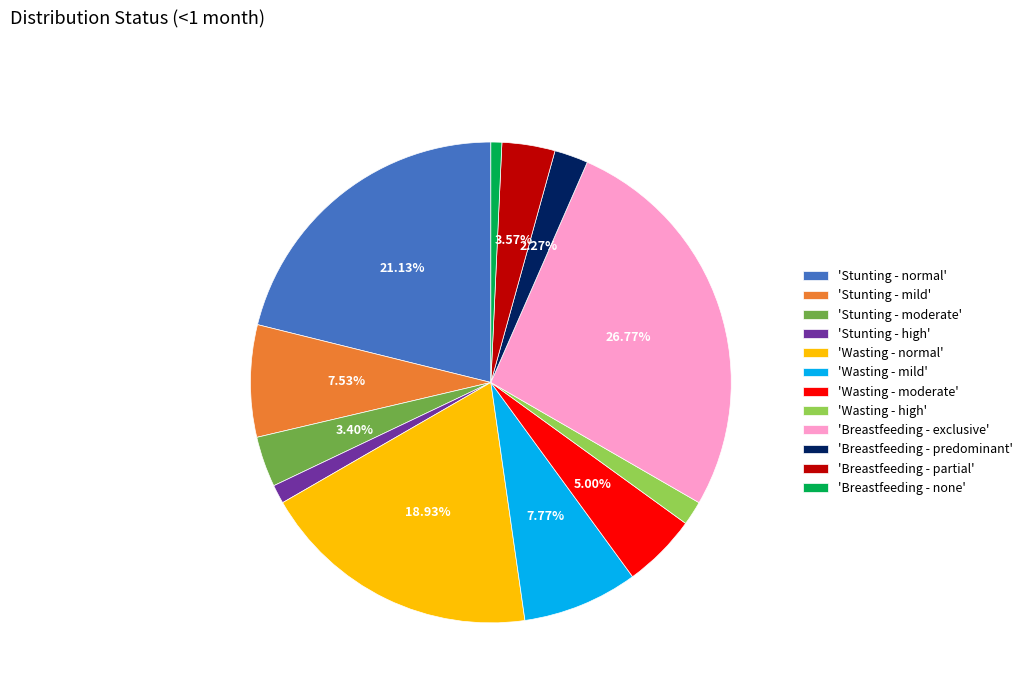

Does 'Stunting - moderate' represent more than half of the total?

No